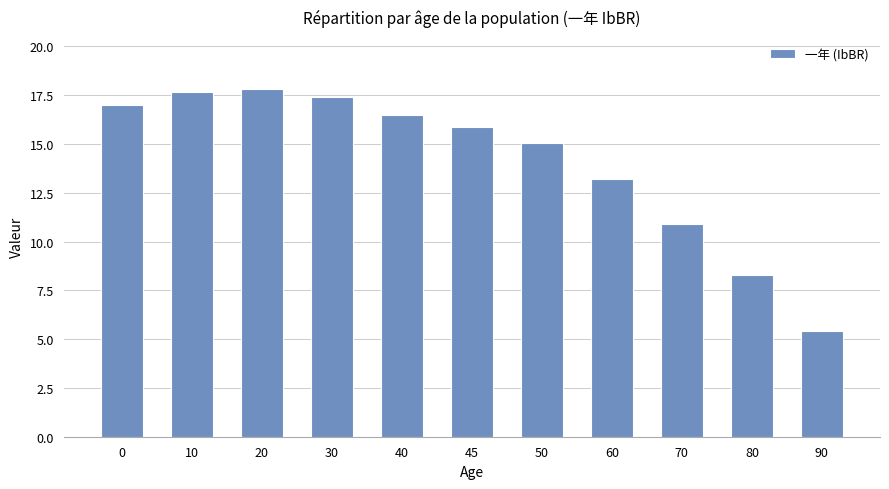

What is the difference between the values at 90 and 30?

12.0